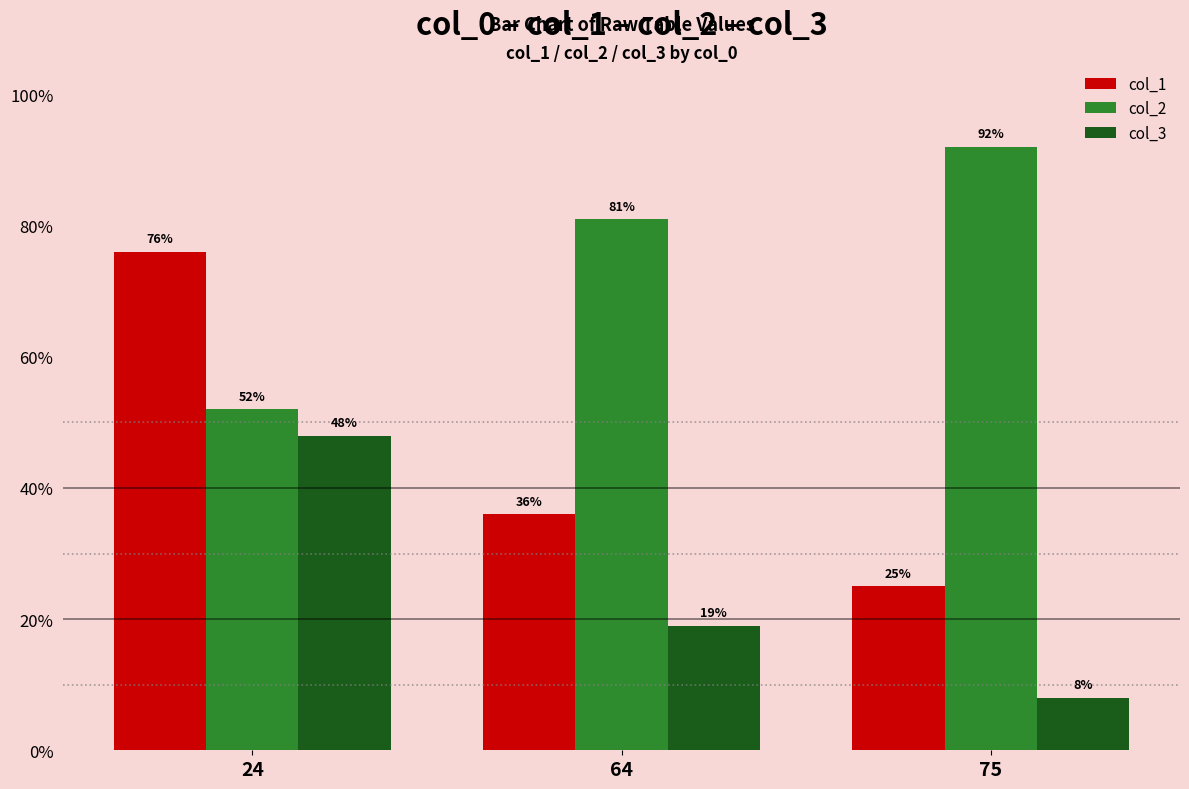

Between 24 and 64, which series saw the biggest shift?

col_1